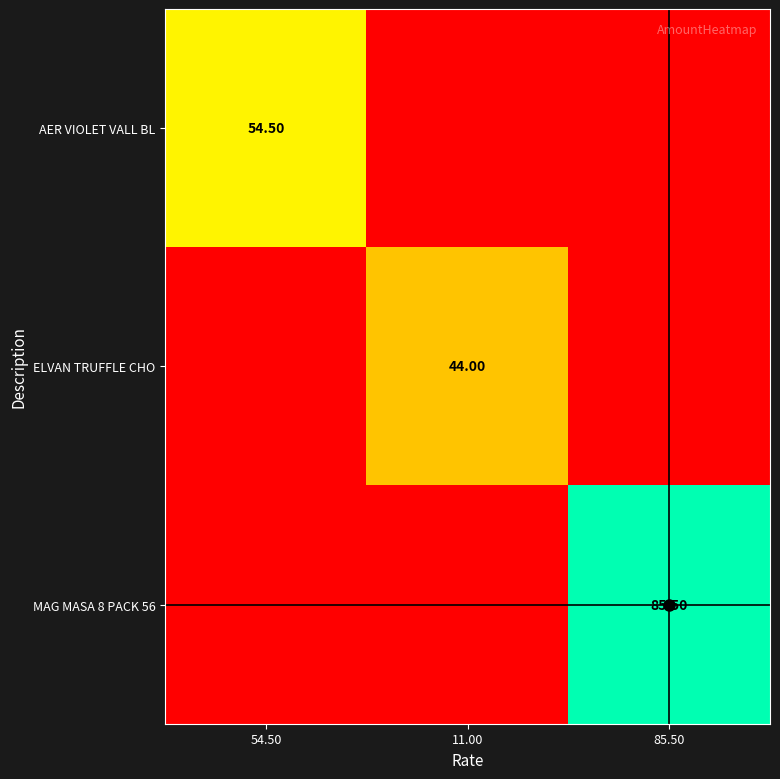

What is the maximum value shown in the chart?

85.5